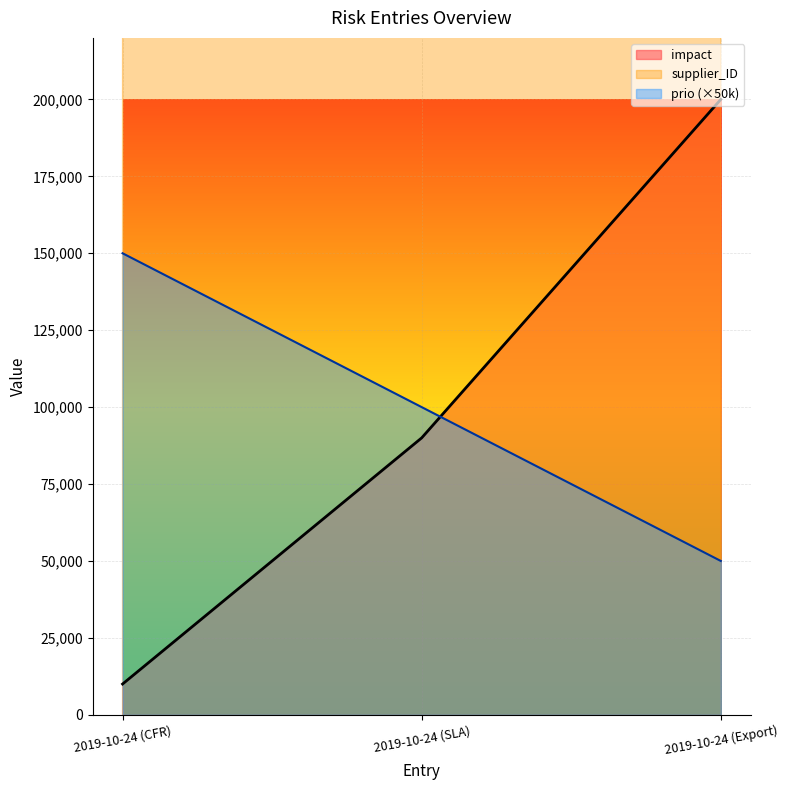

At which category is the sum across all series the highest?

2019-10-24 (Export)